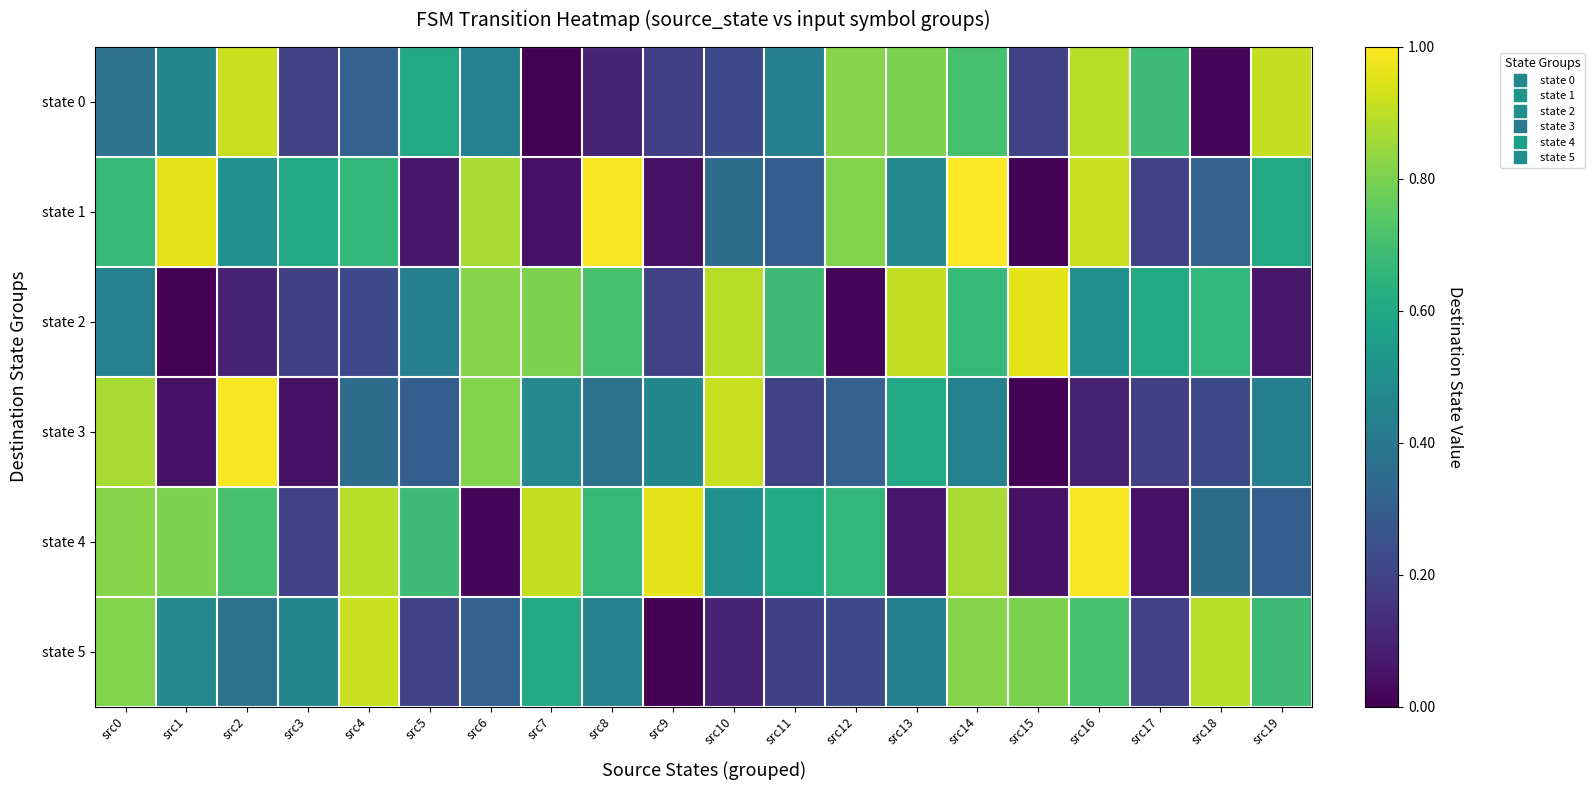

Rank the series at src8 from lowest to highest value.

state 0, state 3, state 5, state 4, state 2, state 1